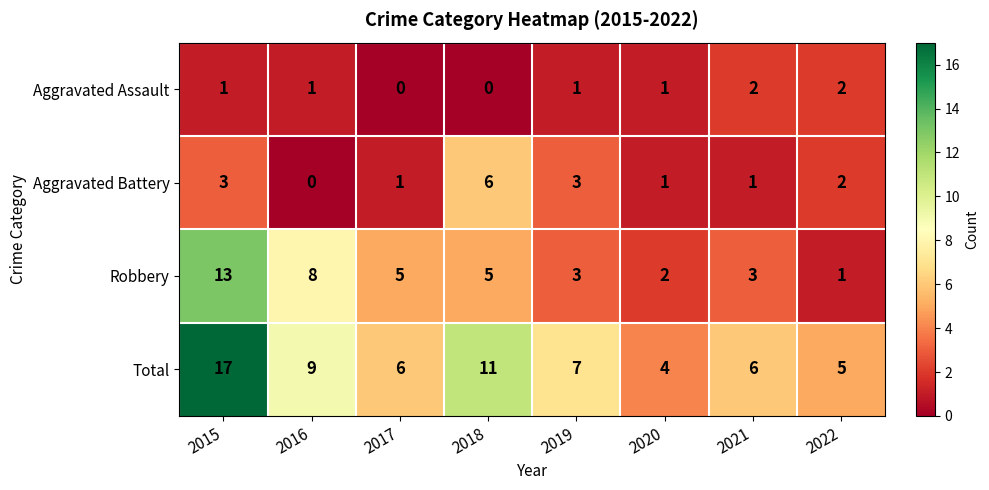

True or false: Robbery has a value of 5 at 2018.

True